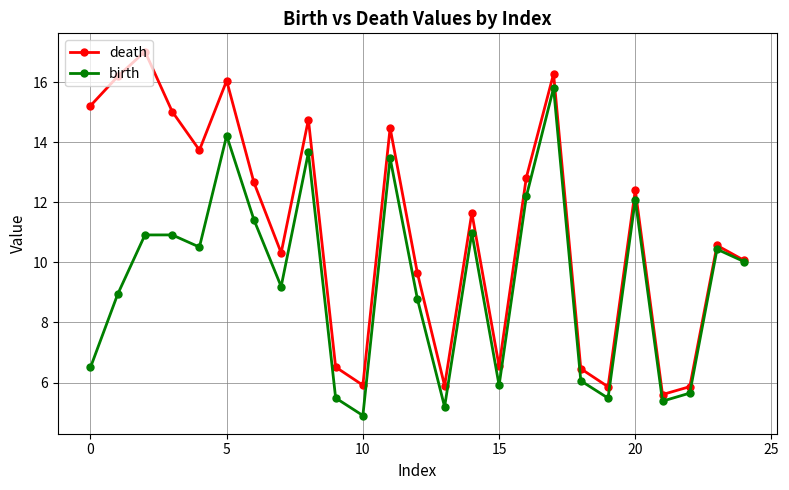

How many values in the death series exceed 11?

13